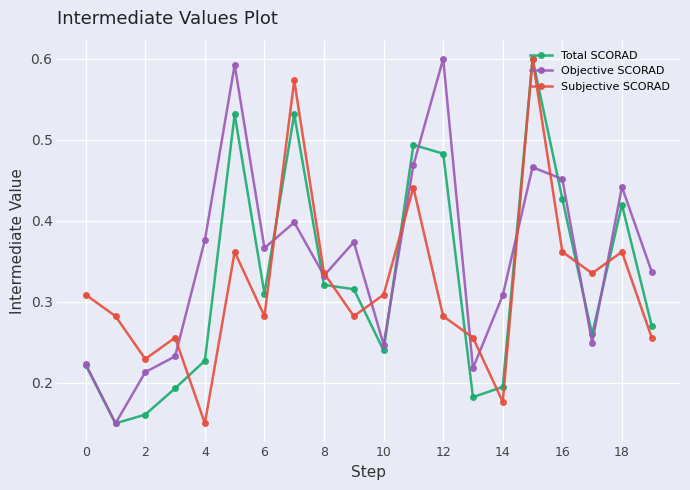

How many interior local peaks does the Objective SCORAD series have?

6